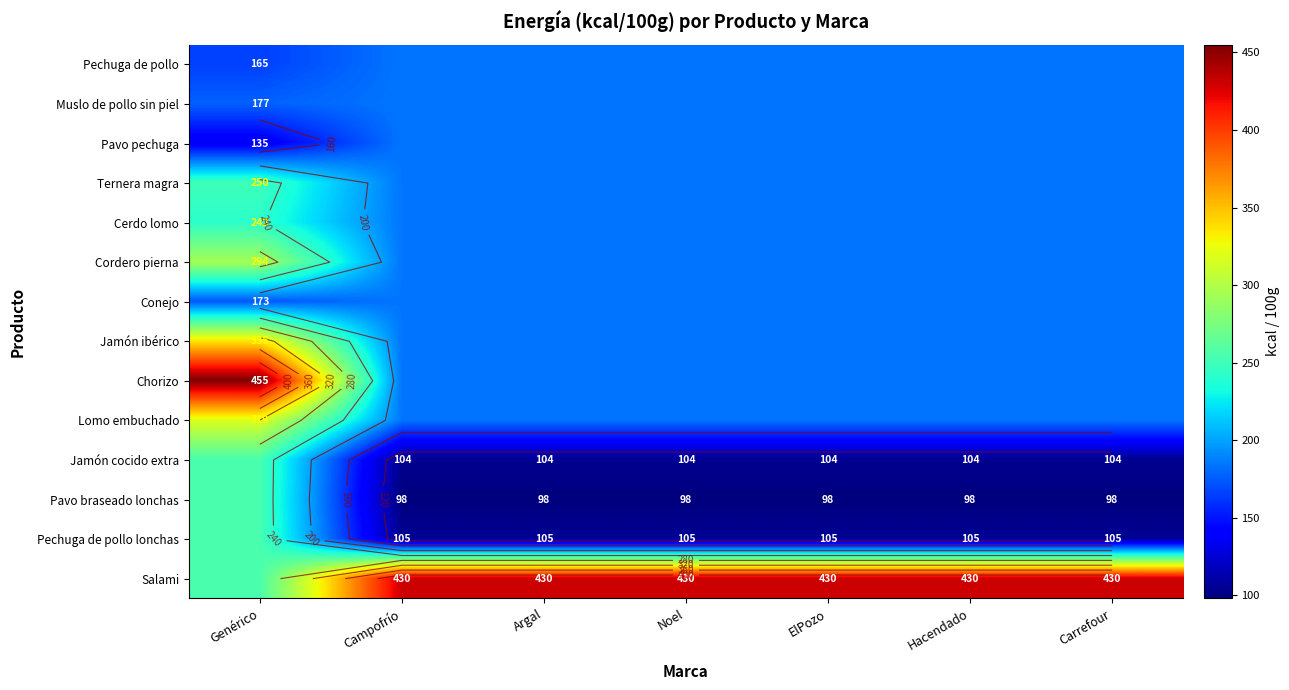

Is the value of Jamón ibérico at Carrefour greater than the value of Lomo embuchado at Genérico?

No